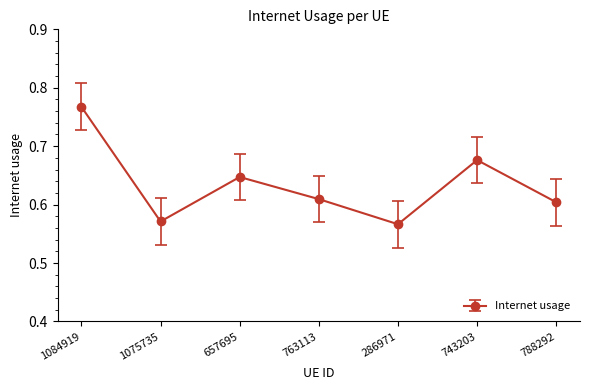

Which has a higher value, 657695 or 743203?

743203